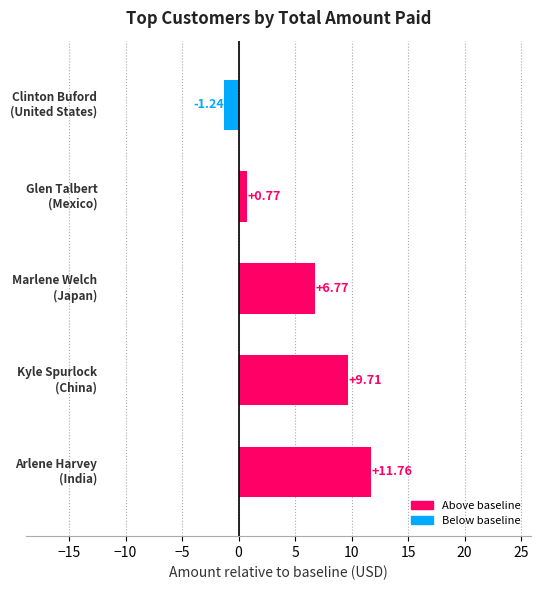

What is the difference between the maximum and minimum values?

13.0